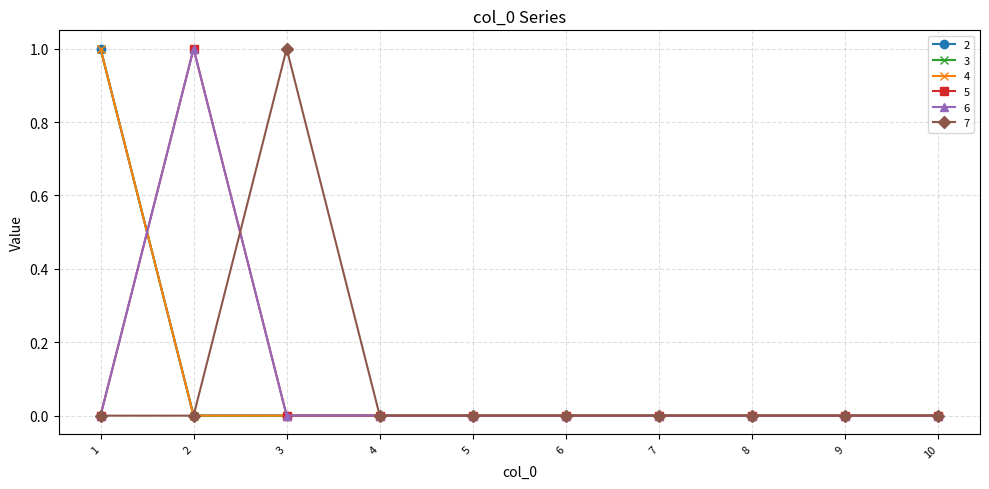

Is this an area chart (filled region under the line)?

No